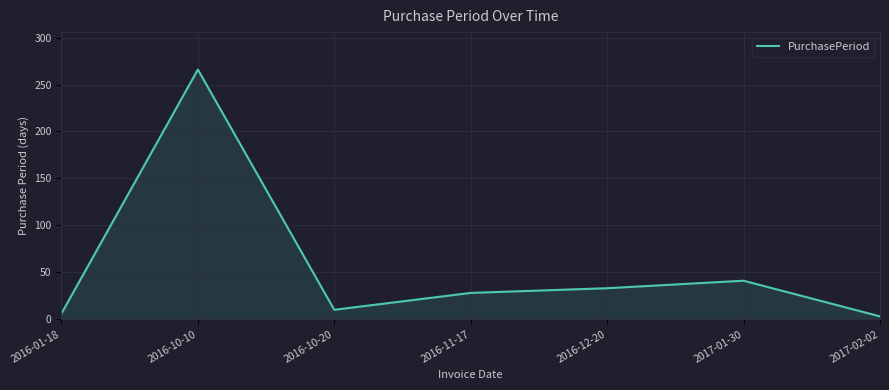

How many values are below 28?

3